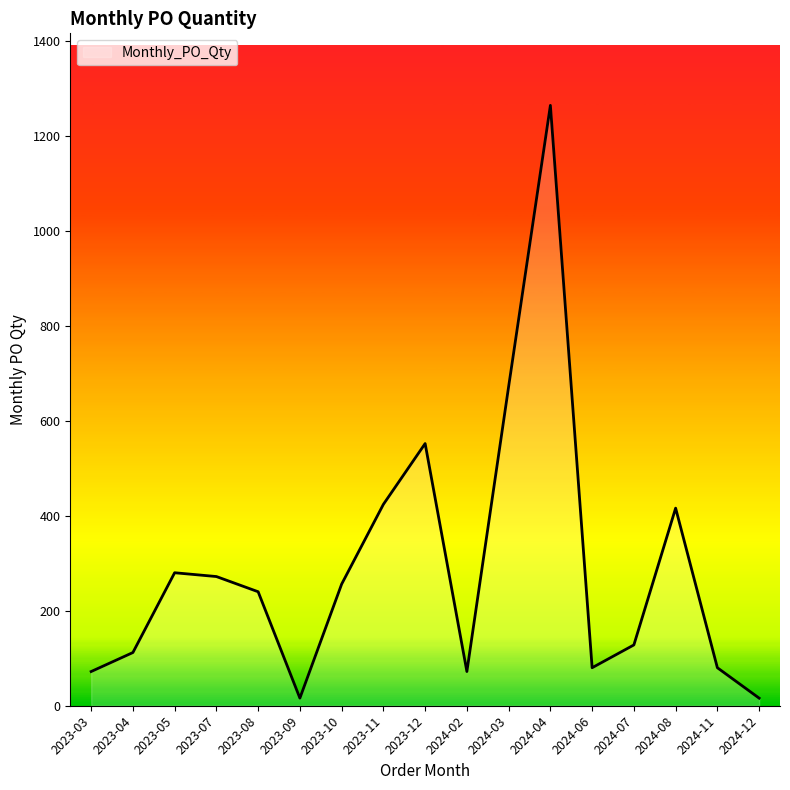

How many values are below 240?

8